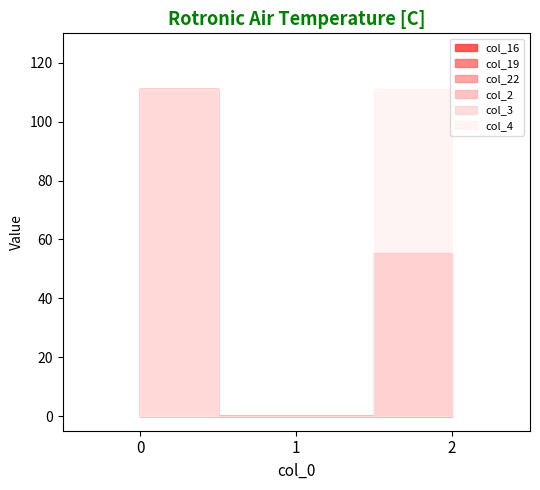

What are all the series names shown in the legend?

col_16, col_19, col_22, col_2, col_3, col_4